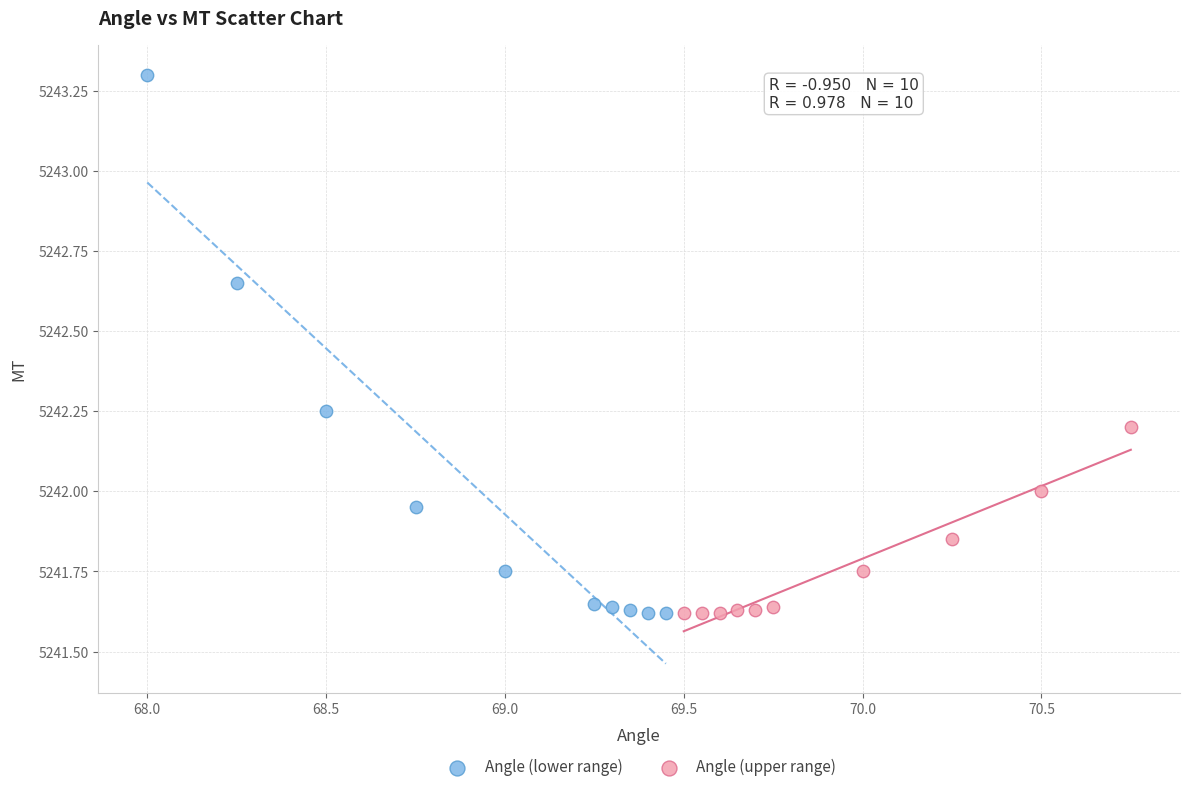

Which series reaches the maximum Y coordinate?

Angle (lower range)